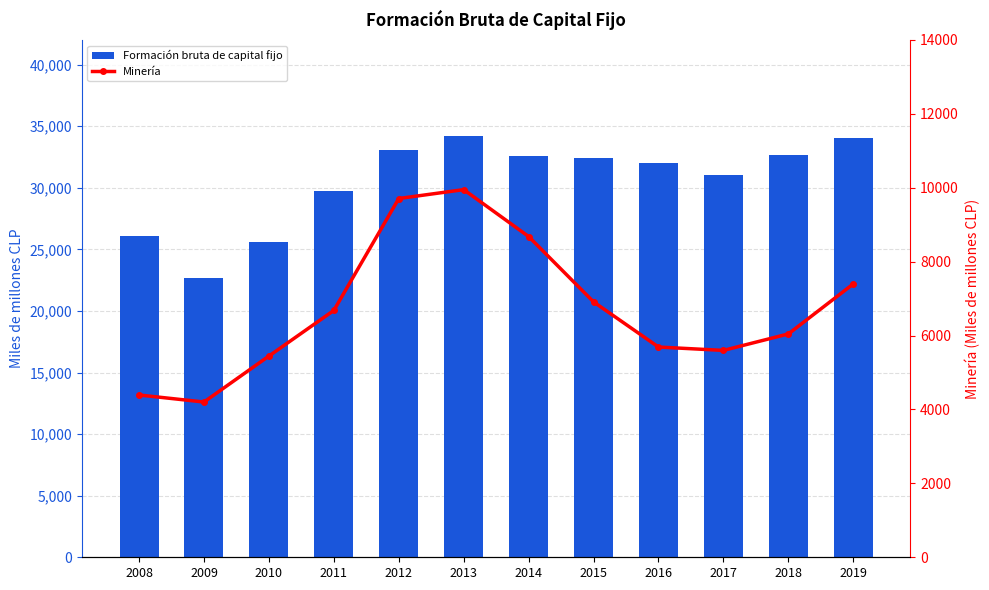

What is the sum of the Minería values at 2019 and 2018?

13443